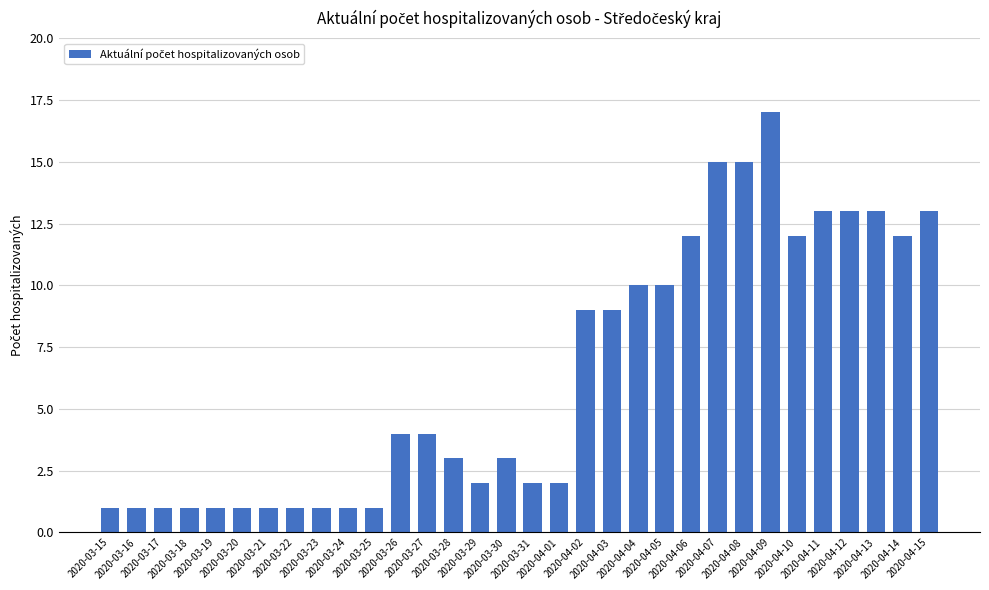

True or false: the data shows 9 at 2020-04-03.

True